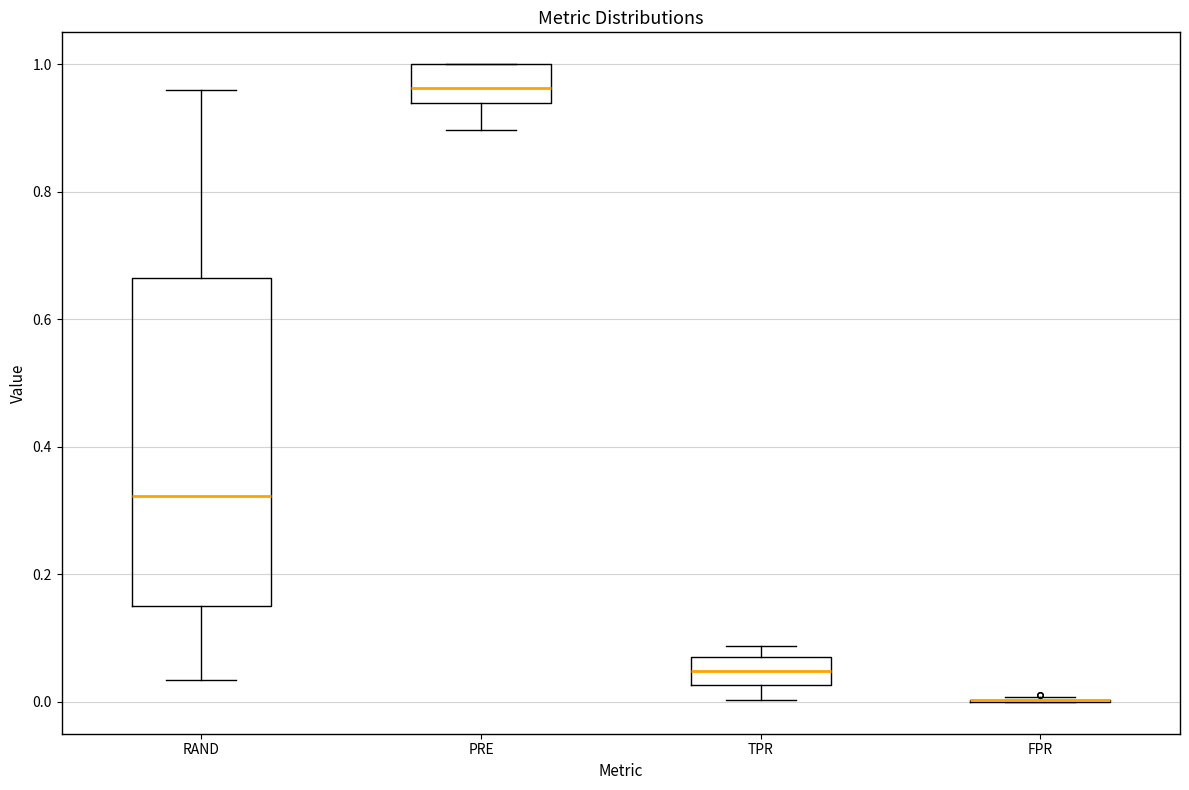

Reading left to right, transcribe this box plot: for each box, give where its median line is, the range the box spans, and where its two whiskers end, as read against the y-axis. The values are not printed on the chart, so give them approximately, as read against the axis.

RAND: median 0.32, box 0.16 to 0.66, whiskers 0.04 to 0.96
PRE: median 0.96, box 0.94 to 1.00, whiskers 0.90 to 1.00
TPR: median 0.04, box 0.02 to 0.08, whiskers 0.00 to 0.08 (just above the box's upper edge)
FPR: box collapsed to a line at 0.00, whiskers 0.00 to 0.00